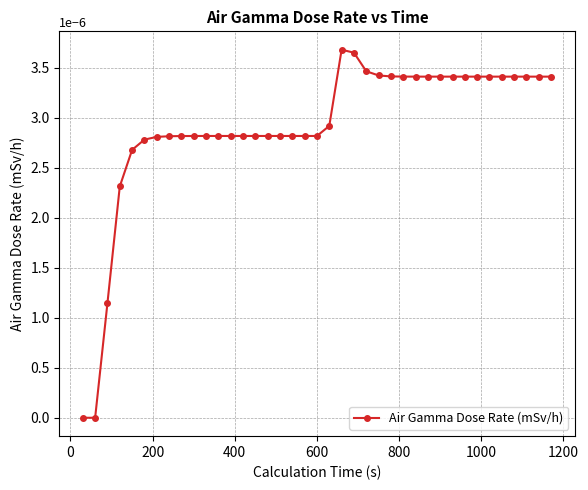

Is this an area chart (filled region under the line)?

No